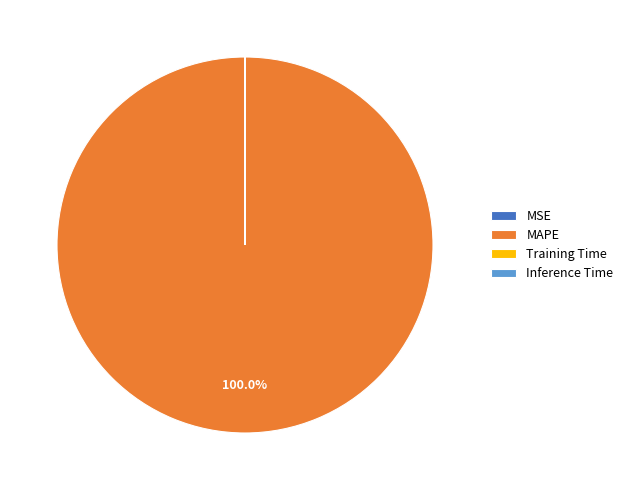

What is the largest slice in the pie chart?

MAPE